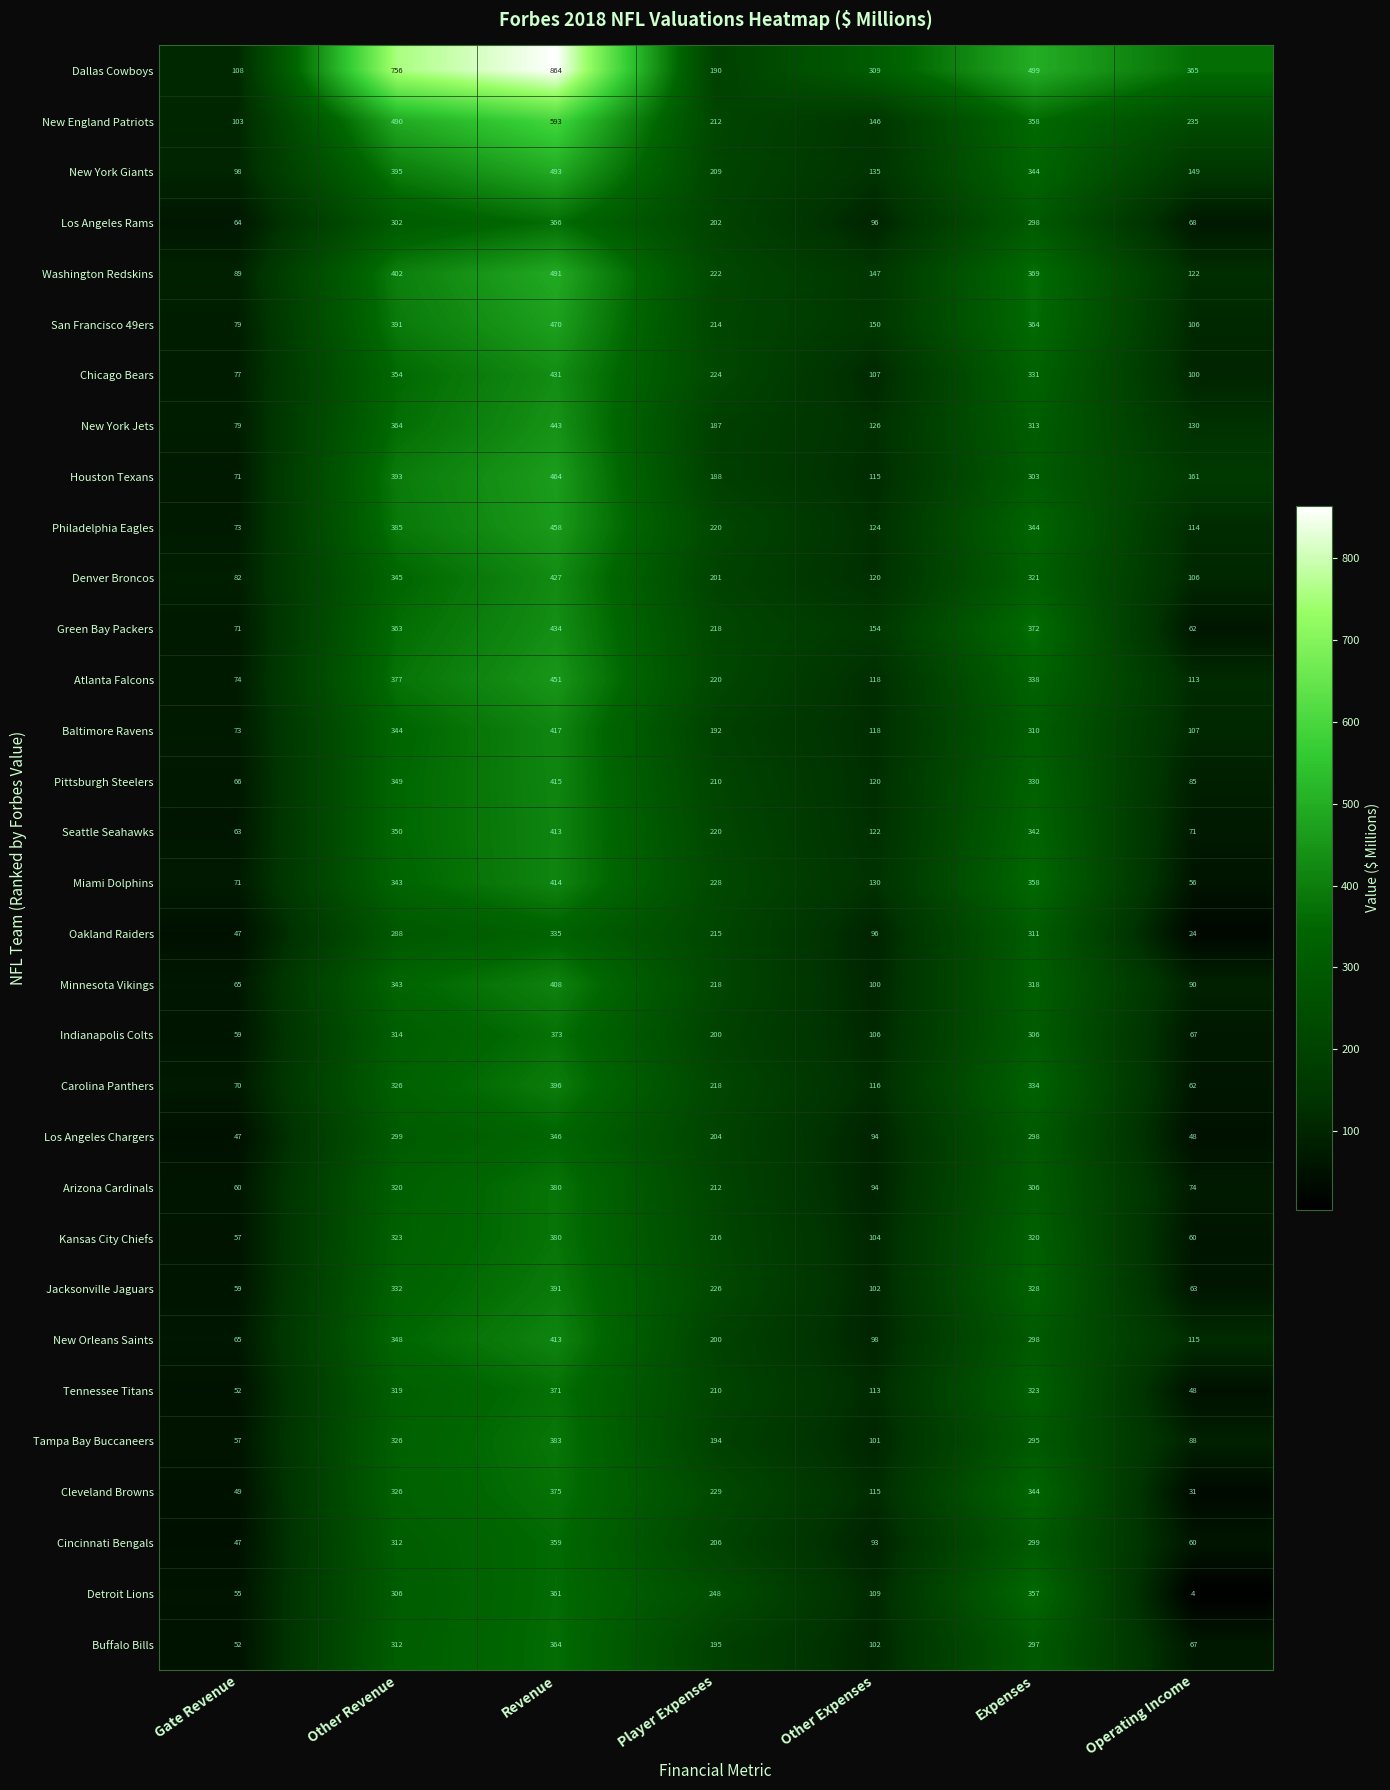

What is the sum of all Los Angeles Chargers values?

1336